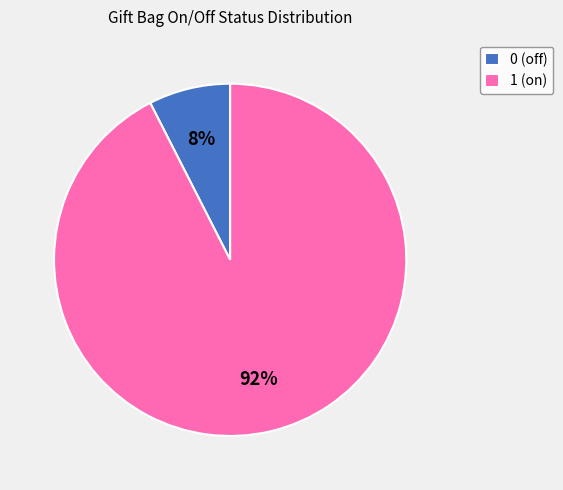

Is it true that 0 (off) is 1% of the pie?

False